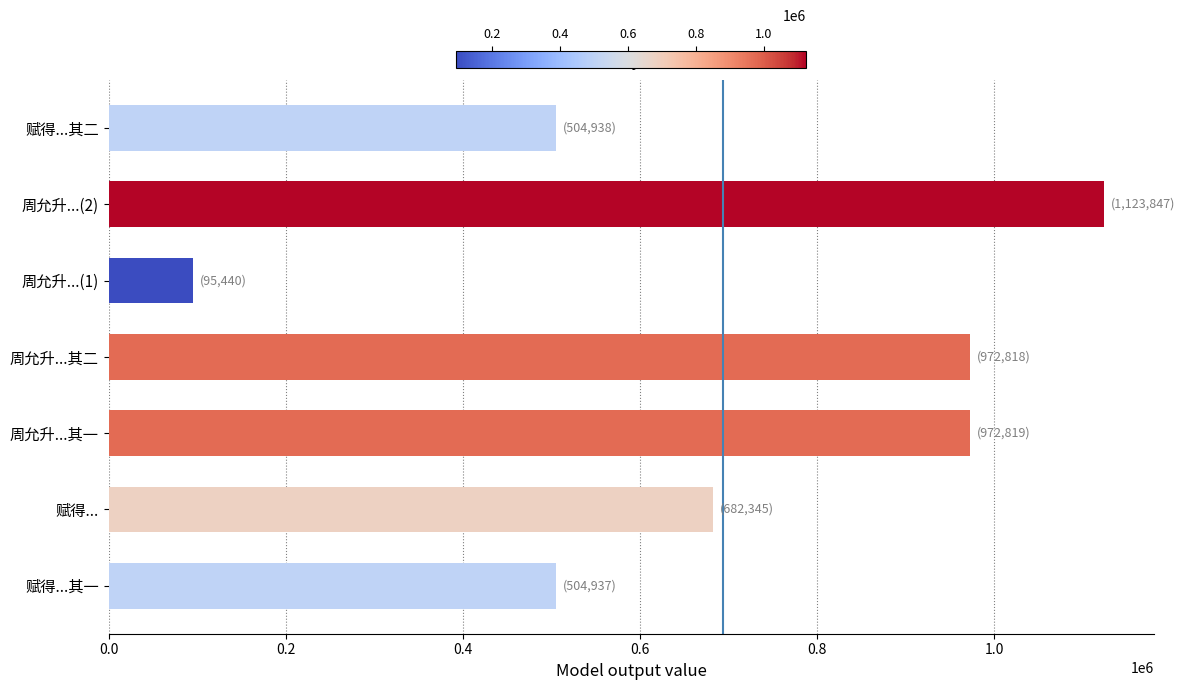

The value at 赋得... is 682345. True or false?

True